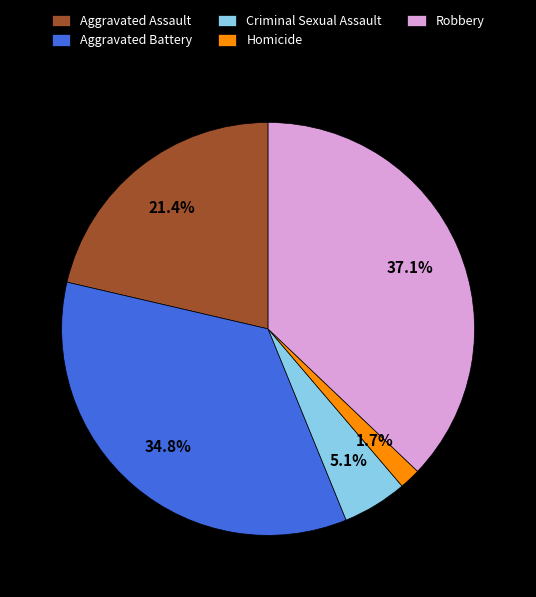

To the nearest percent, what is the difference between the Robbery and Aggravated Assault slice percentages?

16%